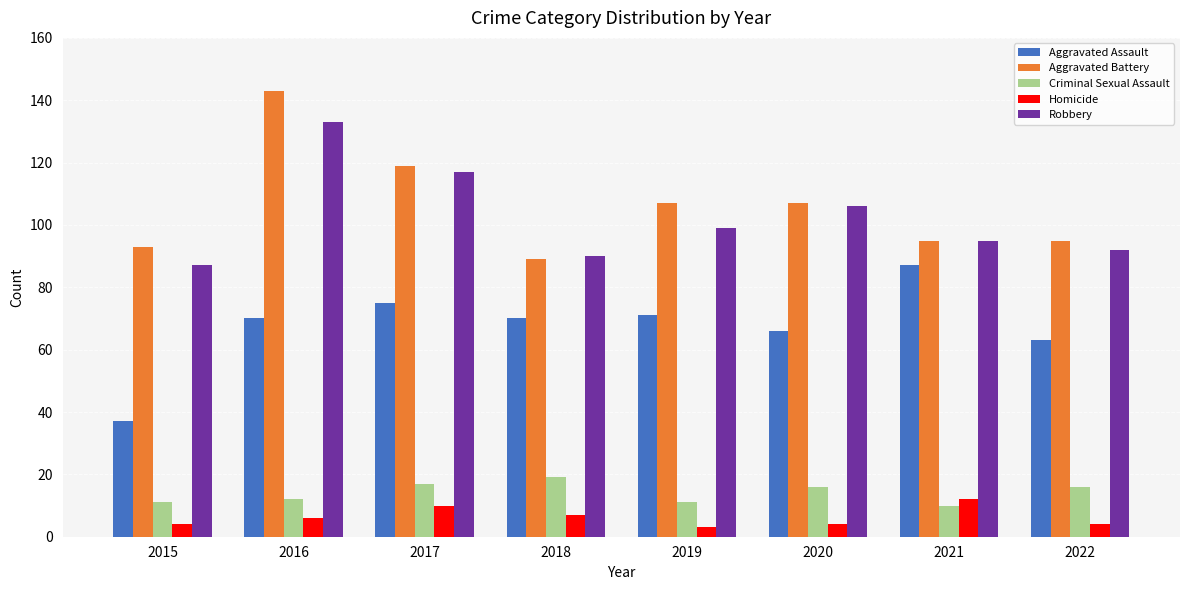

True or false: Aggravated Battery has a value of 52 at 2017.

False